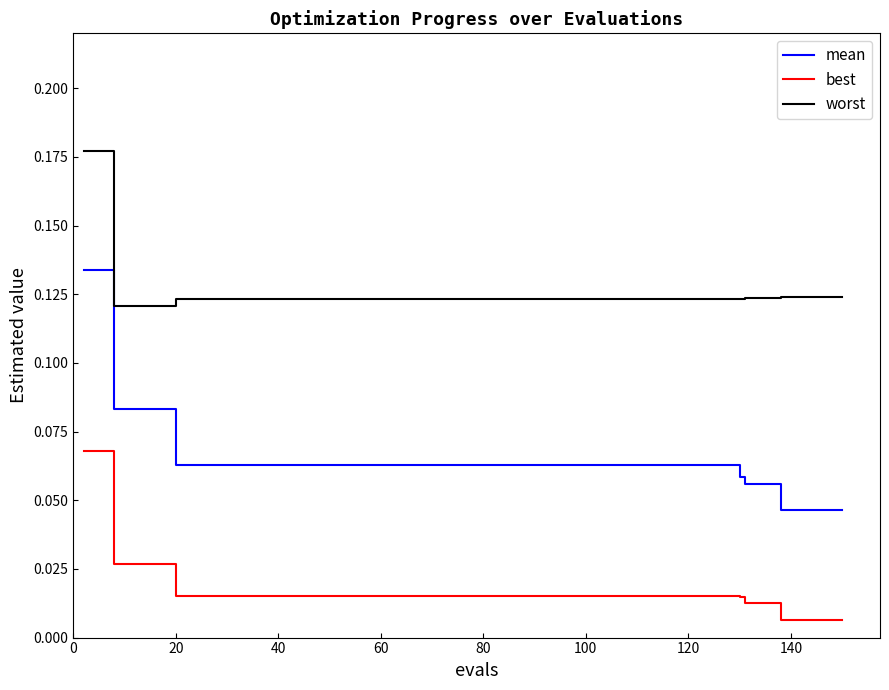

Rank the series by their maximum value, from lowest to highest.

best, mean, worst